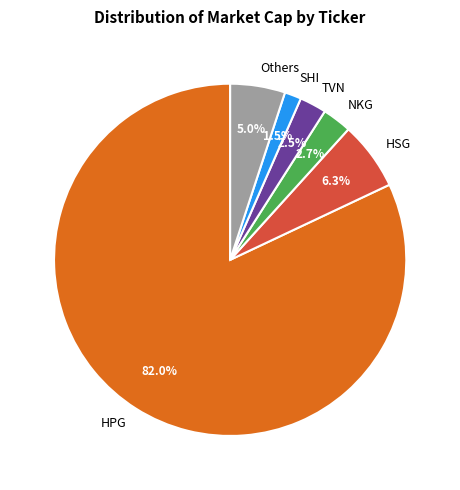

Which category has the biggest portion of the pie?

HPG